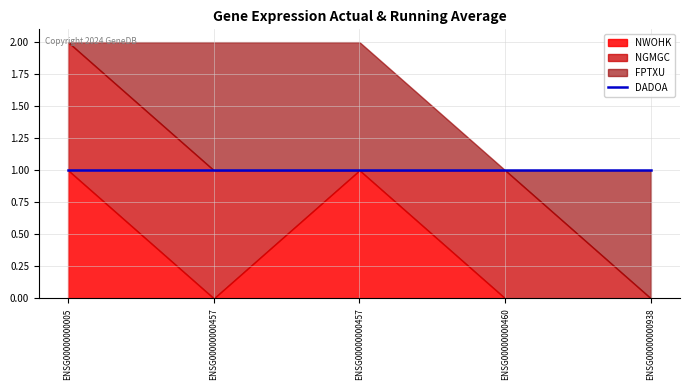

True or false: NWOHK and DADOA intersect in this chart.

False